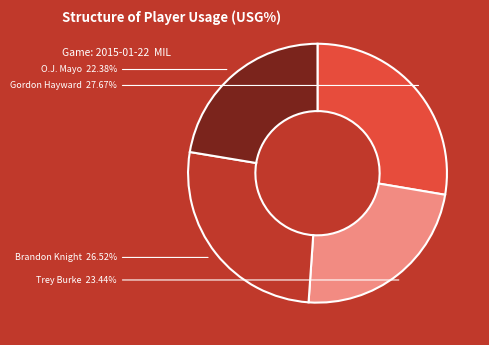

Is there any slice that represents more than half of the pie?

No